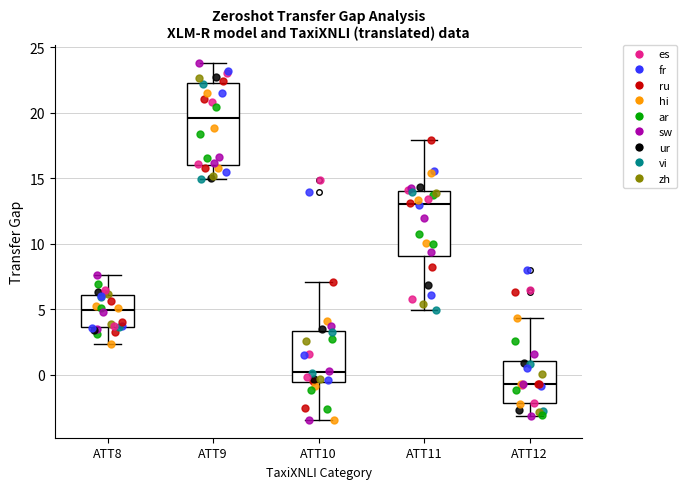

Which box's median line is the lowest?

ATT12